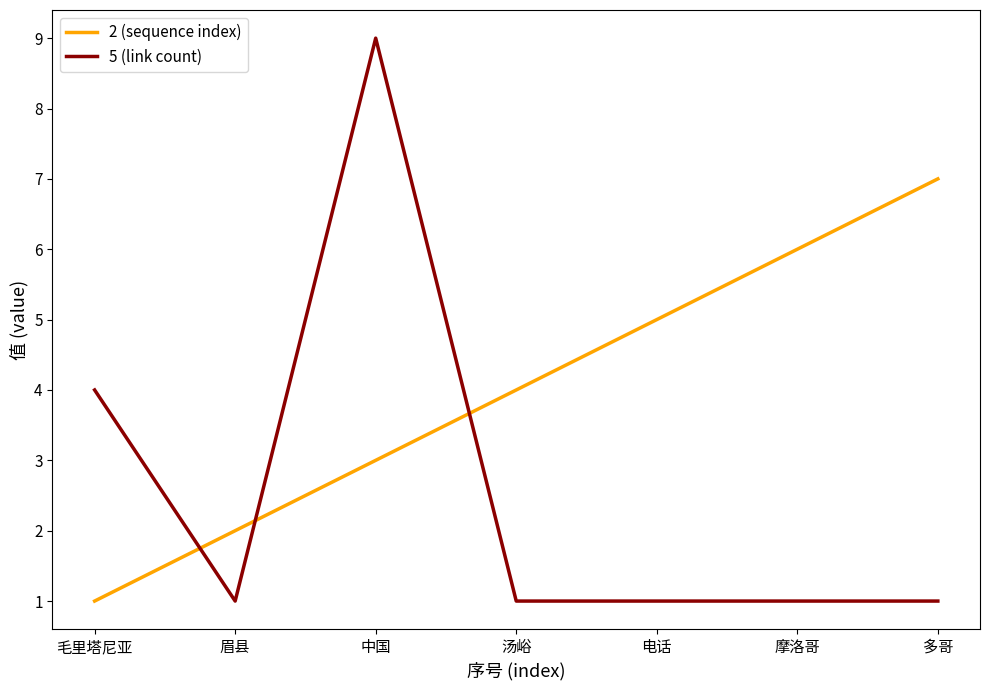

Does the chart display data point markers on the line(s)?

No